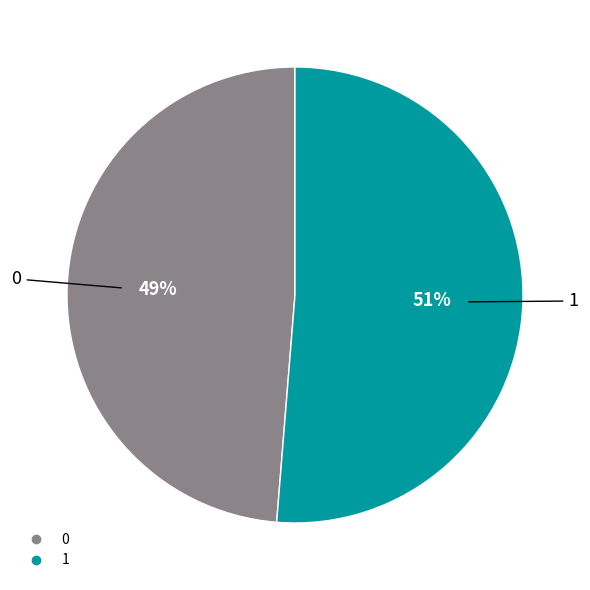

Which slice is the largest?

1